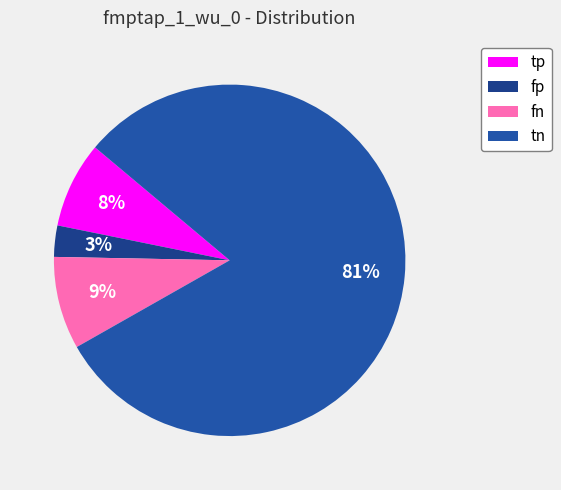

Between fn and fp, which is larger?

fn